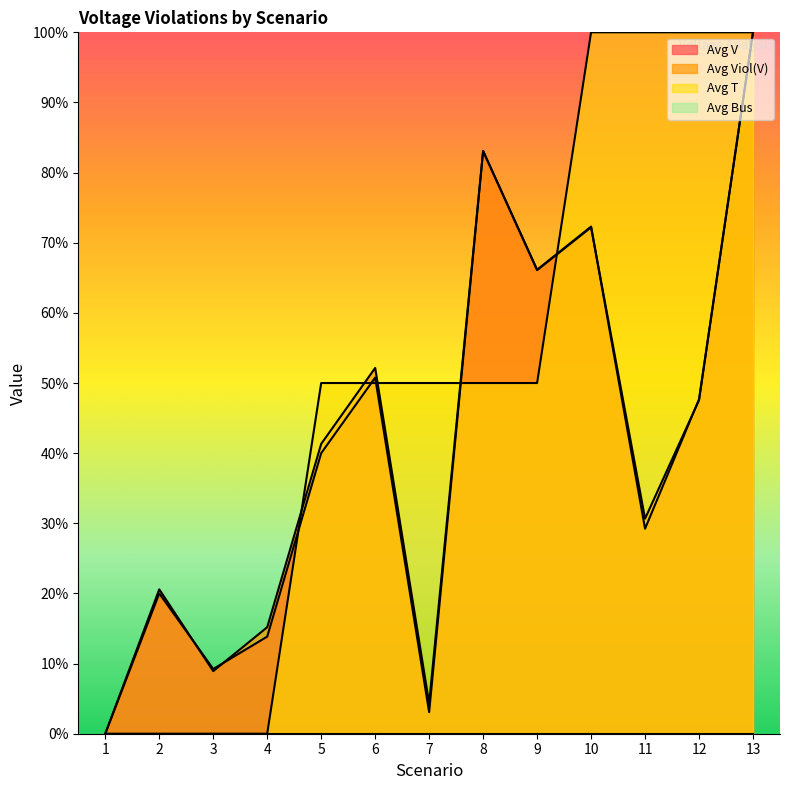

Which series has the largest total across all categories?

Avg T